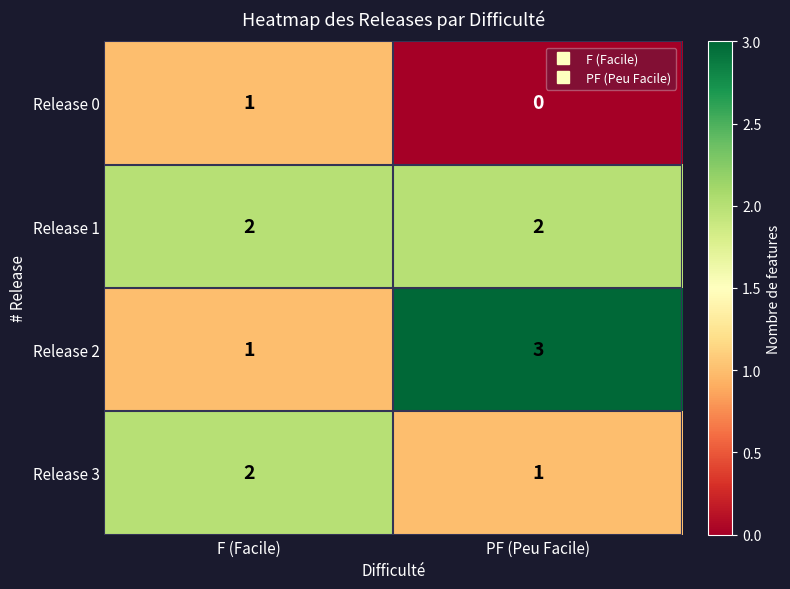

Reading left to right, list all the values displayed in this chart.

Release 0: F (Facile)=1	PF (Peu Facile)=0
Release 1: F (Facile)=2	PF (Peu Facile)=2
Release 2: F (Facile)=1	PF (Peu Facile)=3
Release 3: F (Facile)=2	PF (Peu Facile)=1